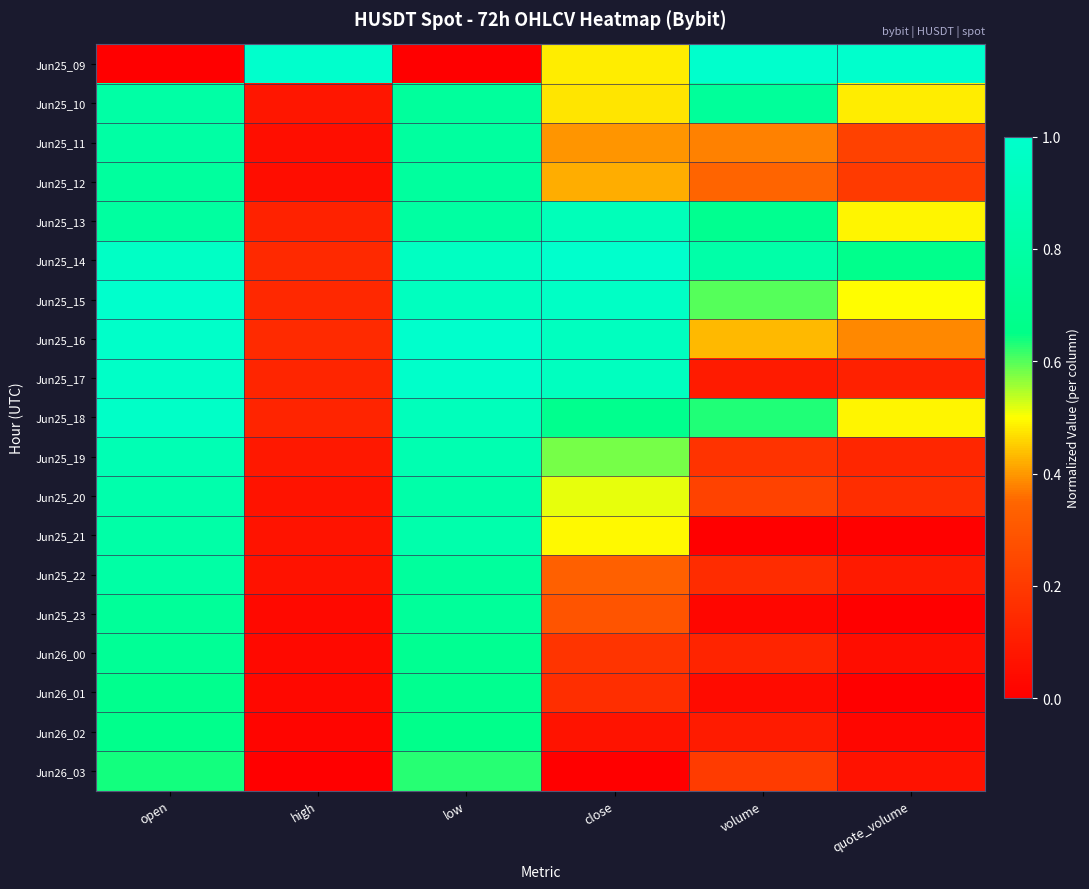

Which series has the widest spread of values?

Jun25_09